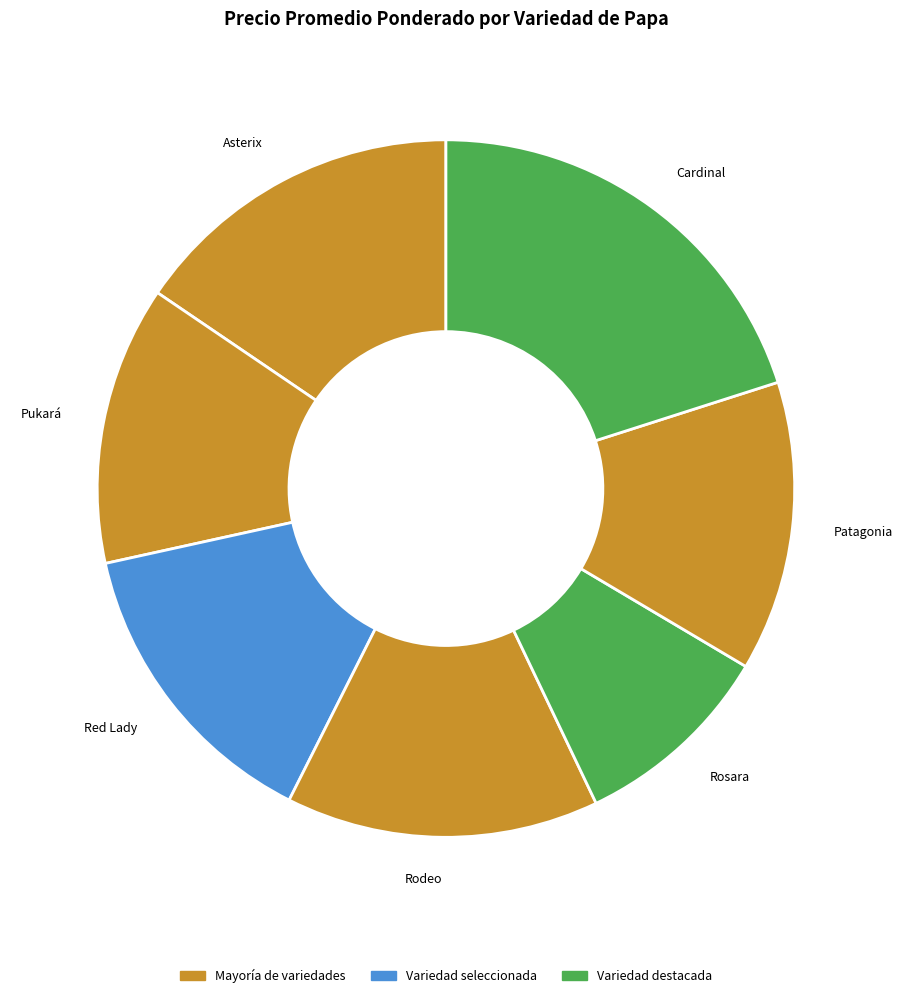

Combined, do Rosara and Patagonia account for over 50%?

No